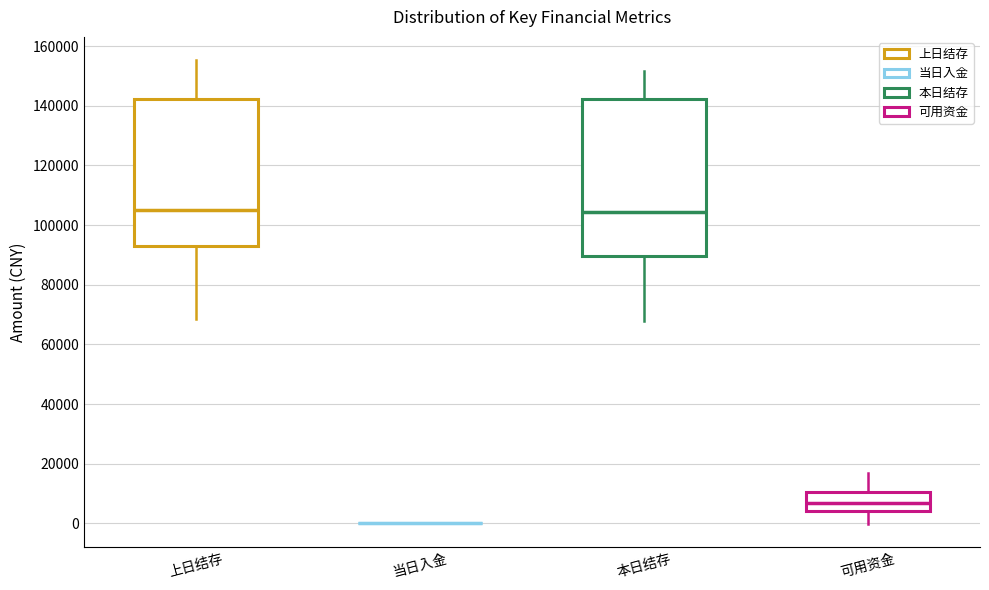

Where does the lower whisker of the box for 本日结存 end on the y-axis? The values are not printed on the chart, so give them approximately, as read against the axis.

68000